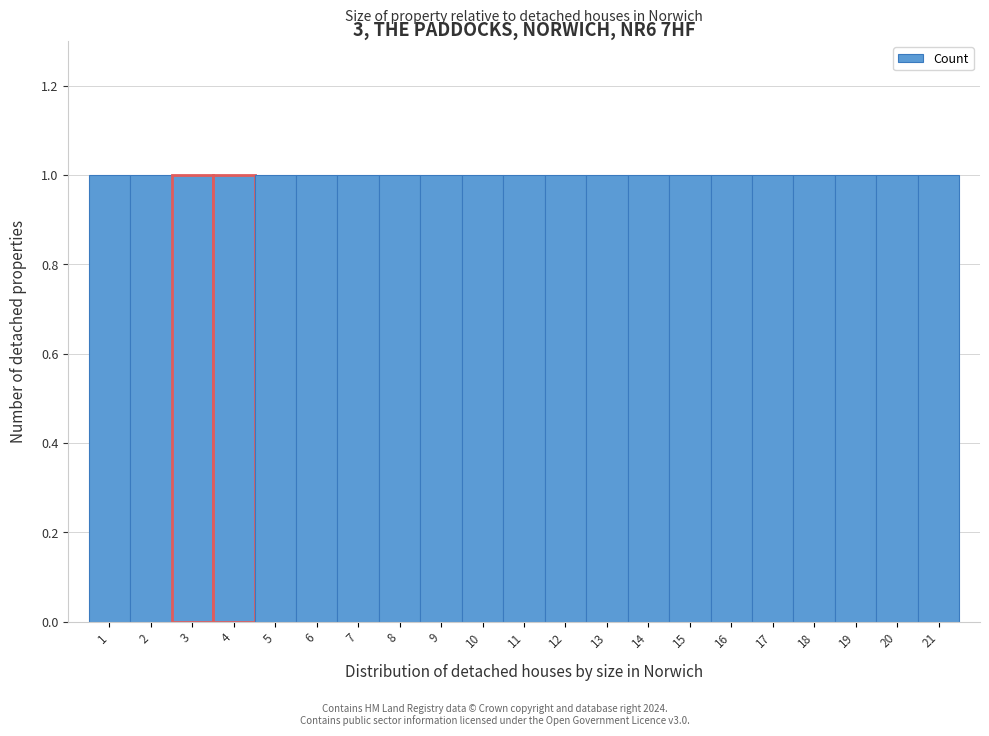

Reading left to right, transcribe this chart: for each bar, give the range it covers on the x-axis and its height. The values are not printed on the chart, so give them approximately, as read against the axis.

0.5 to 1.5: 1
1.5 to 2.5: 1
2.5 to 3.5: 1
3.5 to 4.5: 1
4.5 to 5.5: 1
5.5 to 6.5: 1
6.5 to 7.5: 1
7.5 to 8.5: 1
8.5 to 9.5: 1
9.5 to 10.5: 1
10.5 to 11.5: 1
11.5 to 12.5: 1
12.5 to 13.5: 1
13.5 to 14.5: 1
14.5 to 15.5: 1
15.5 to 16.5: 1
16.5 to 17.5: 1
17.5 to 18.5: 1
18.5 to 19.5: 1
19.5 to 20.5: 1
20.5 to 21.5: 1